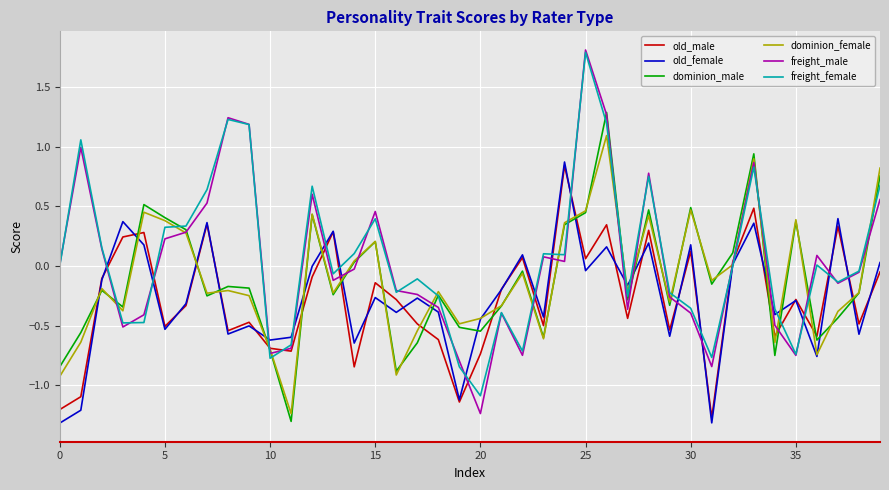

Which series ends up on top after the final intersection of old_male and dominion_female?

dominion_female